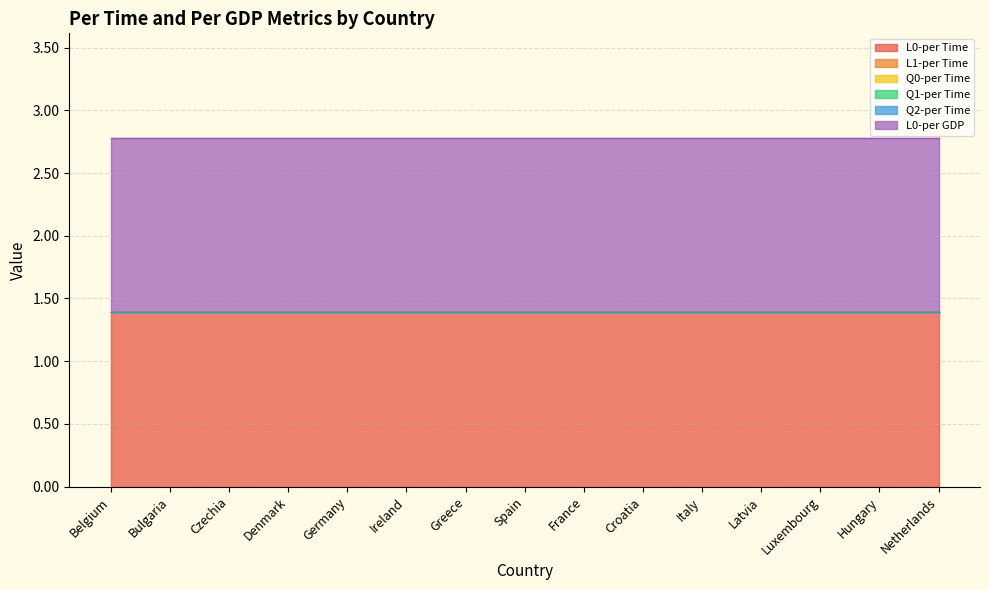

The value of L0-per Time at Italy is 0.4. True or false?

False